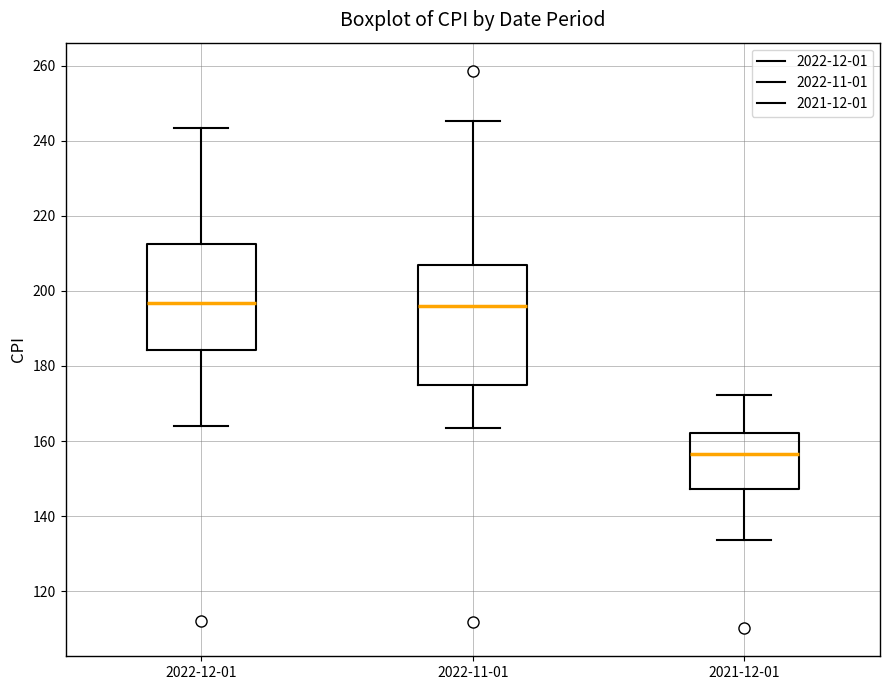

Where does the lower whisker of the box for 2021-12-01 end on the y-axis? The values are not printed on the chart, so give them approximately, as read against the axis.

134